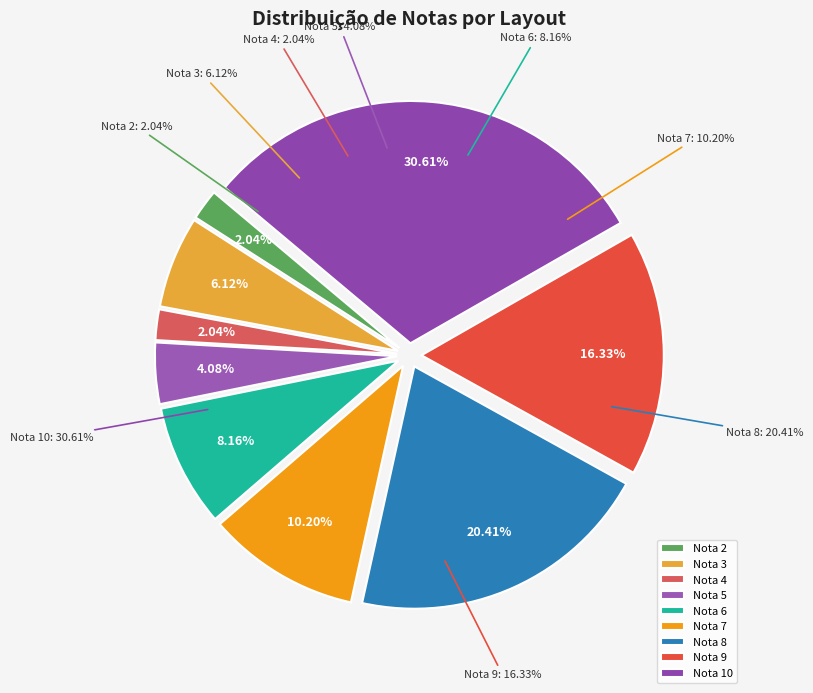

True or false: 8 accounts for 20% of the total.

True